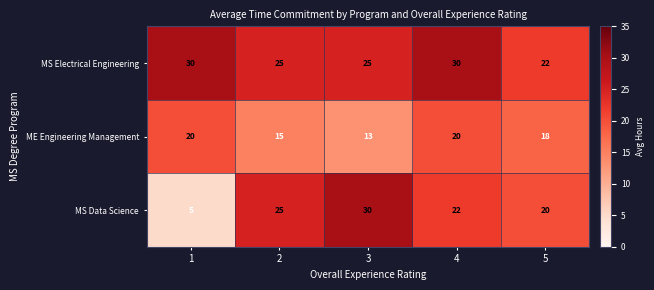

Reading right to left, transcribe all the data shown in this chart.

MS Electrical Engineering: 22	30	25	25	30
ME Engineering Management: 18	20	13	15	20
MS Data Science: 20	22	30	25	5